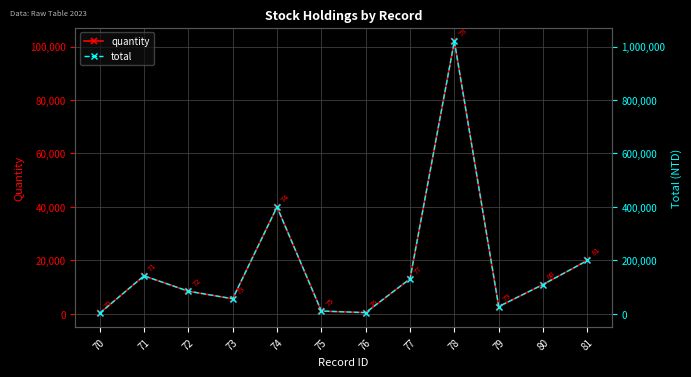

True or false: total and quantity intersect in this chart.

False